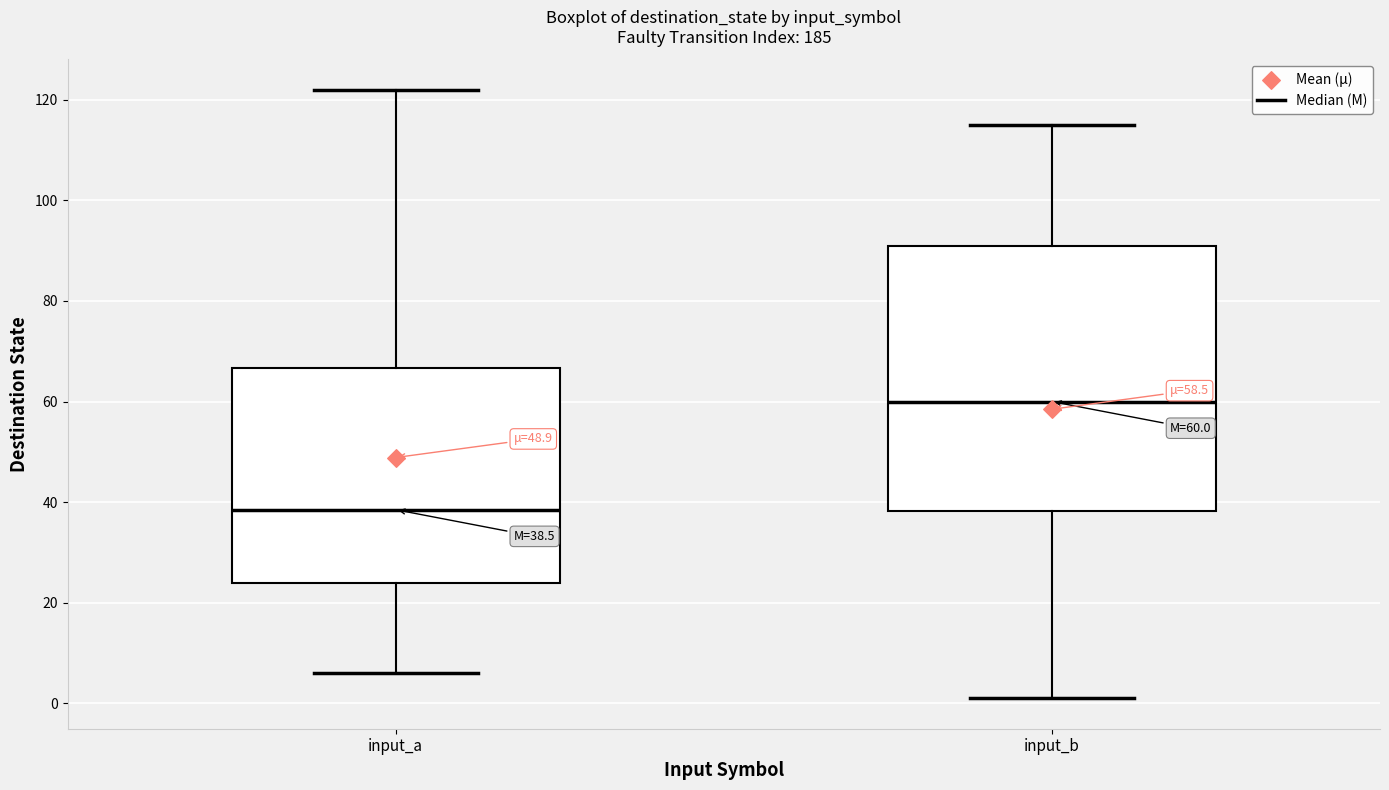

Which box has the lowest median line?

input_a